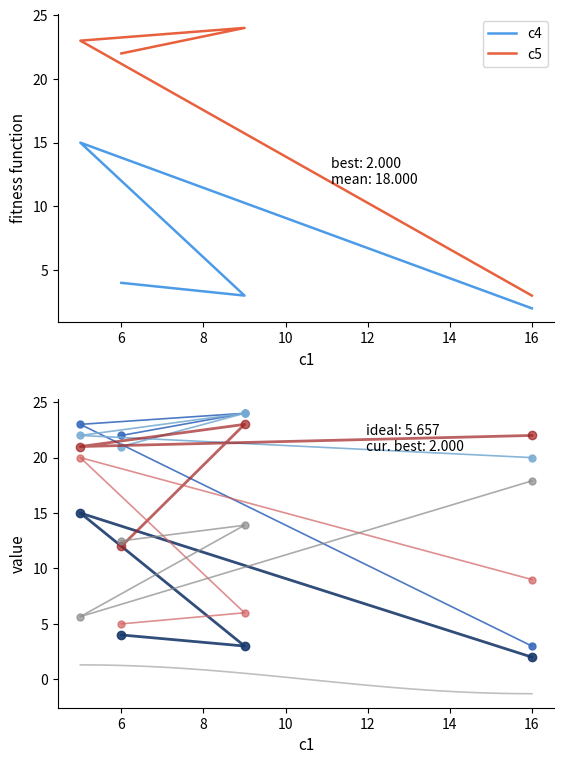

What is the value of the c5 point at the 1st from the left?

22.0